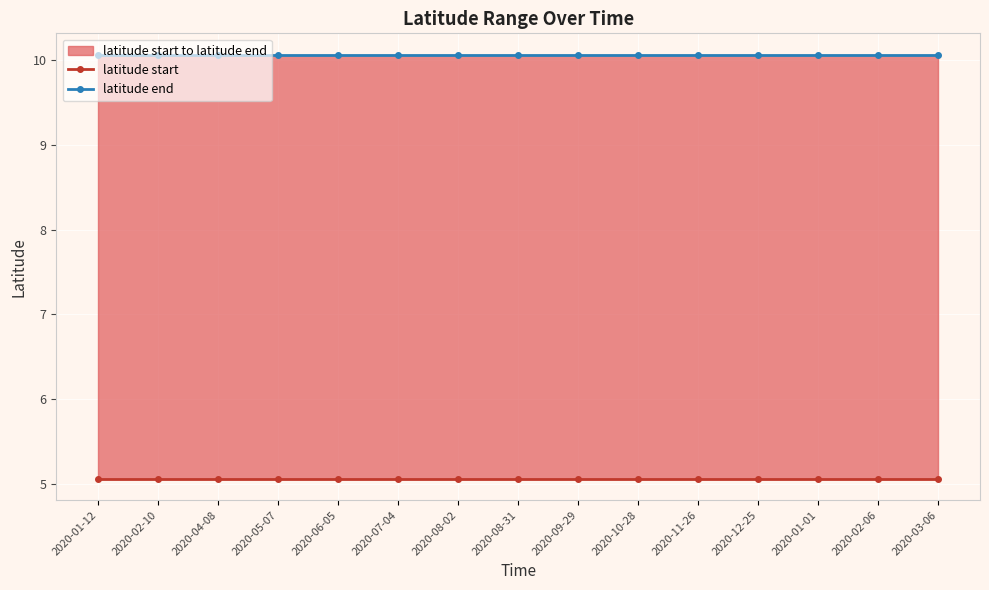

List the series in order of their peak value, highest first.

latitude end, latitude start